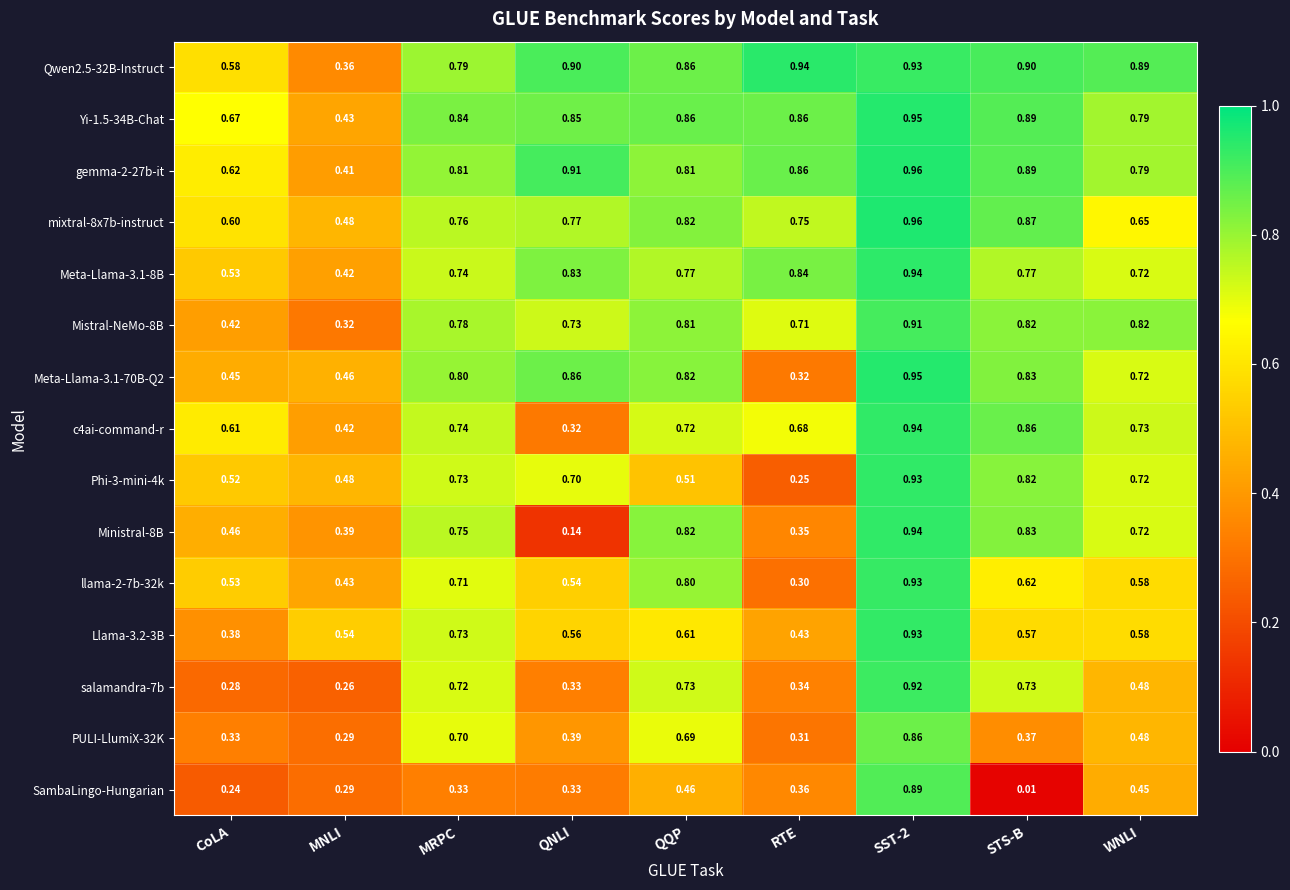

Which series has the widest spread of values?

SambaLingo-Hungarian